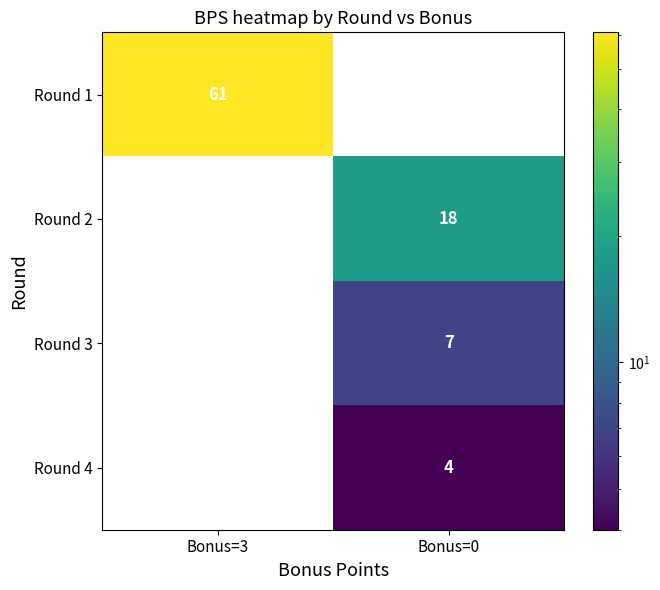

Is it true that Round 4 equals 4 at Bonus=0?

True